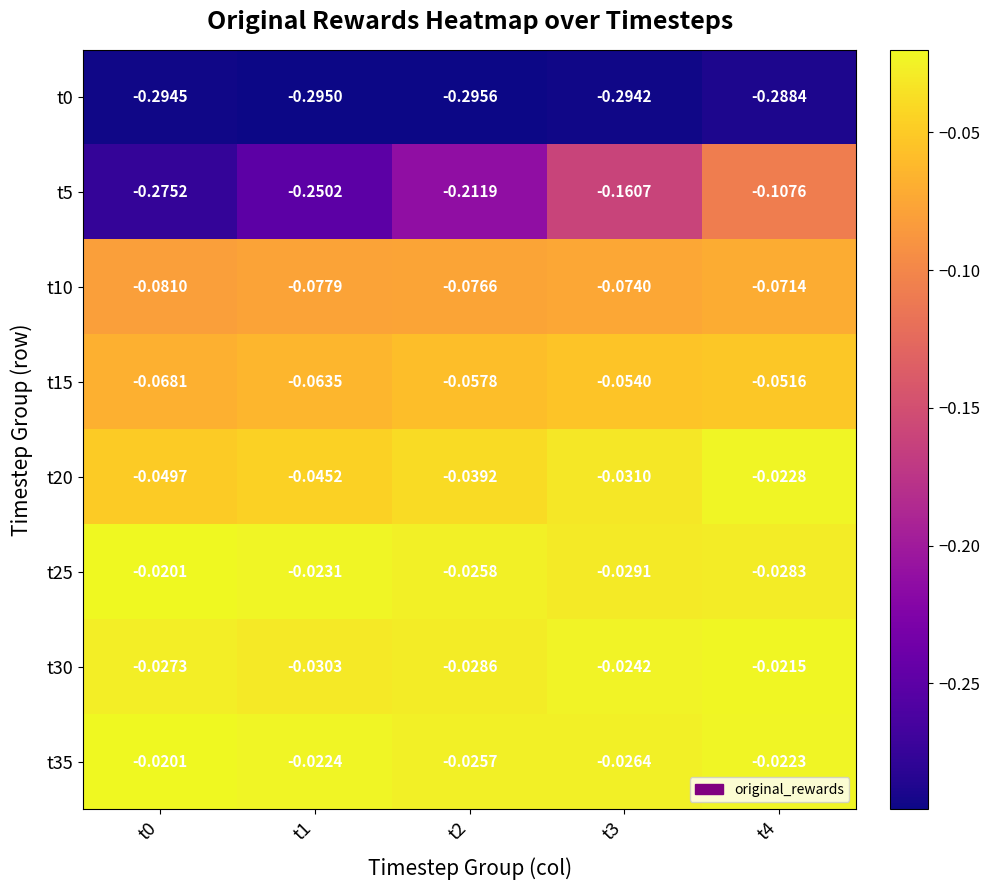

Is the value of t0 at t2 greater than the value of t5 at t1?

No